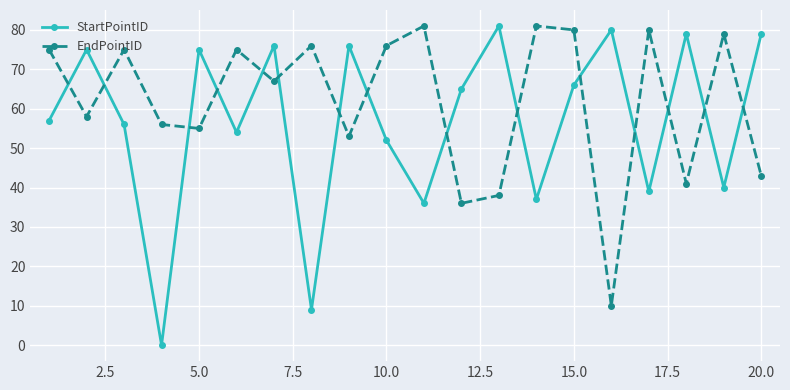

Rank the series by their average value, from lowest to highest.

StartPointID, EndPointID